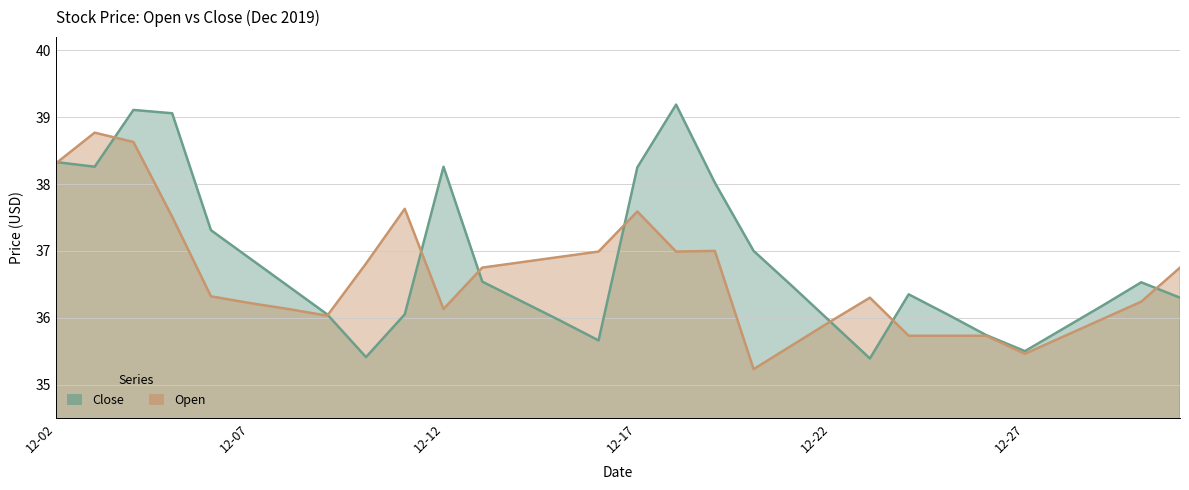

How many data points in Close are less than 36?

8